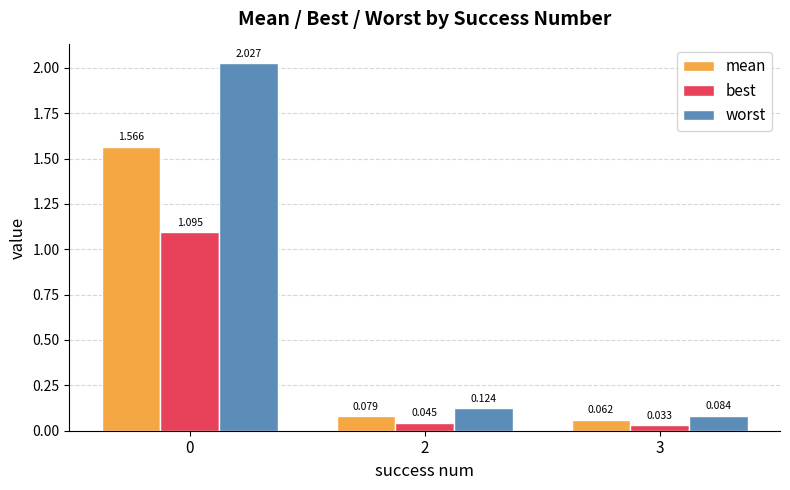

Which category has the lowest value in the worst series?

3